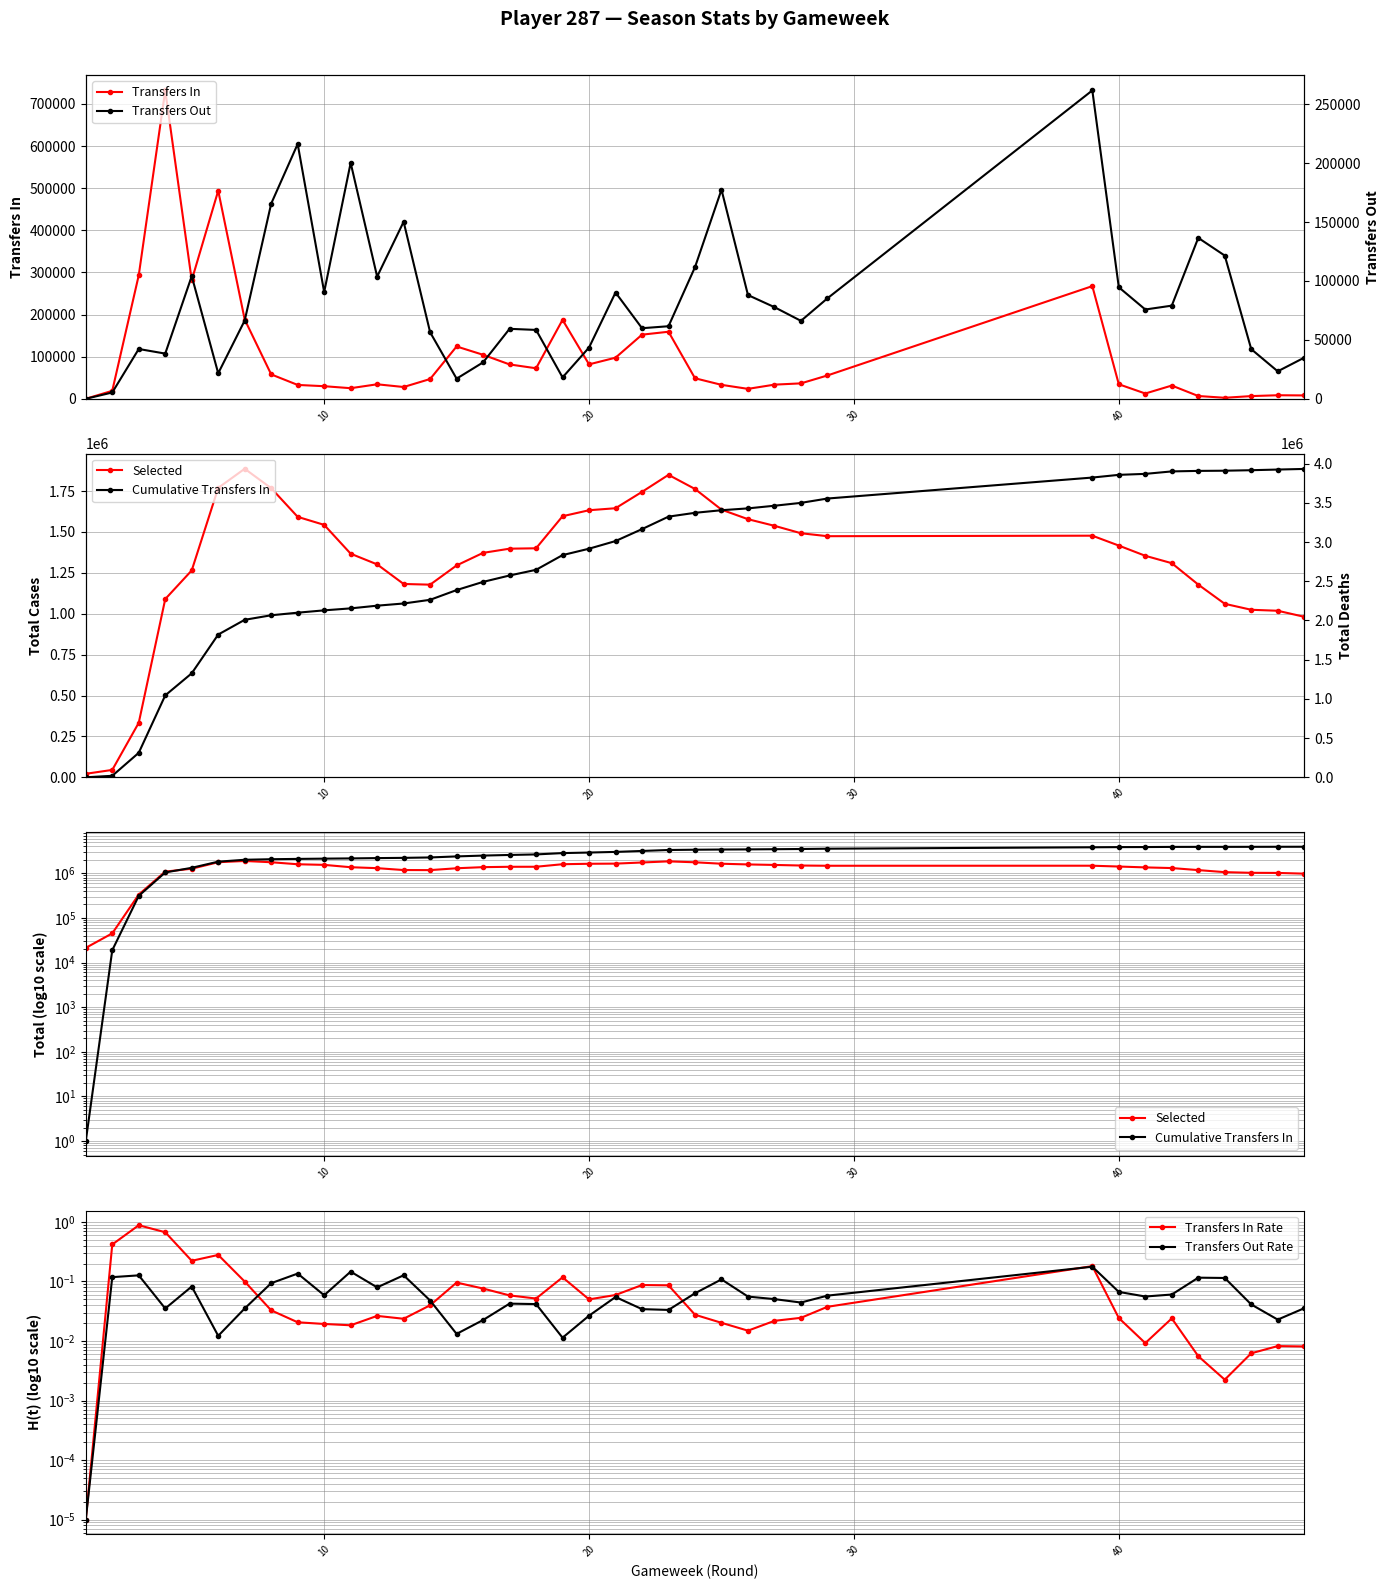

Between 17 and 18, which series saw the biggest shift?

Selected